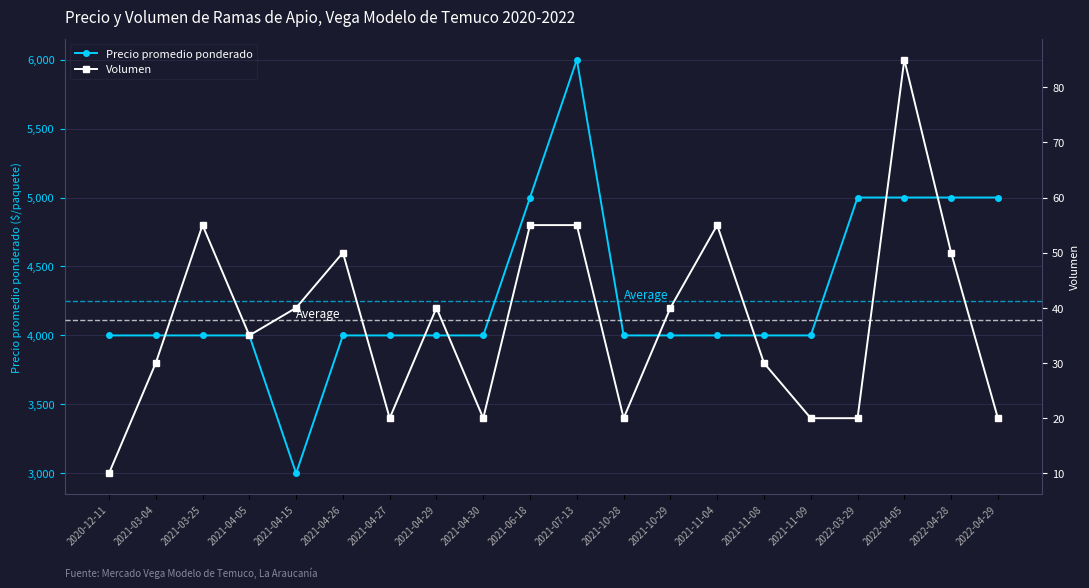

The value of Volumen at 2021-04-26 is 72. True or false?

False